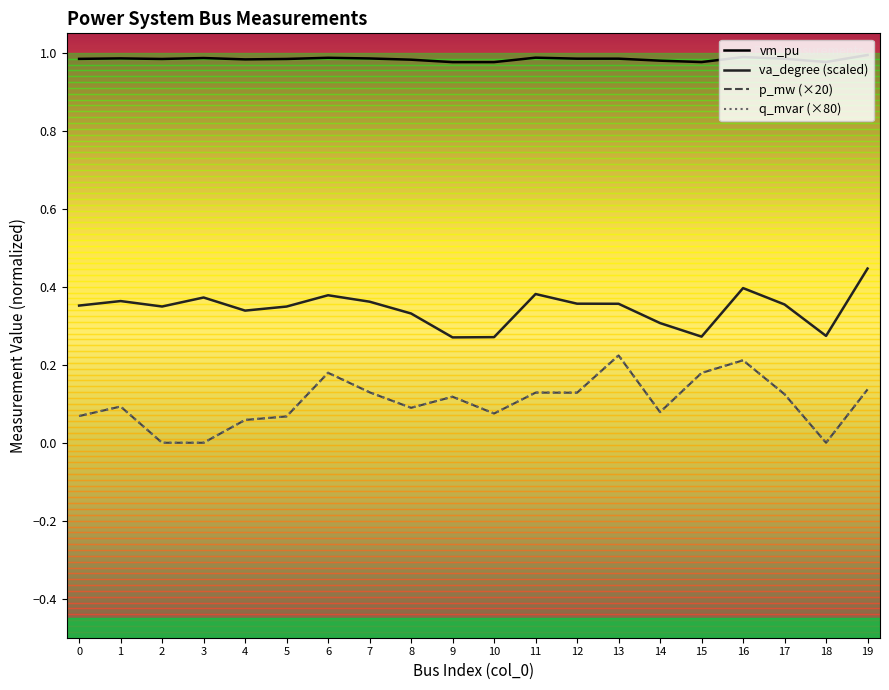

Is the value of va_degree (scaled) at 14 greater than the value of vm_pu at 7?

No